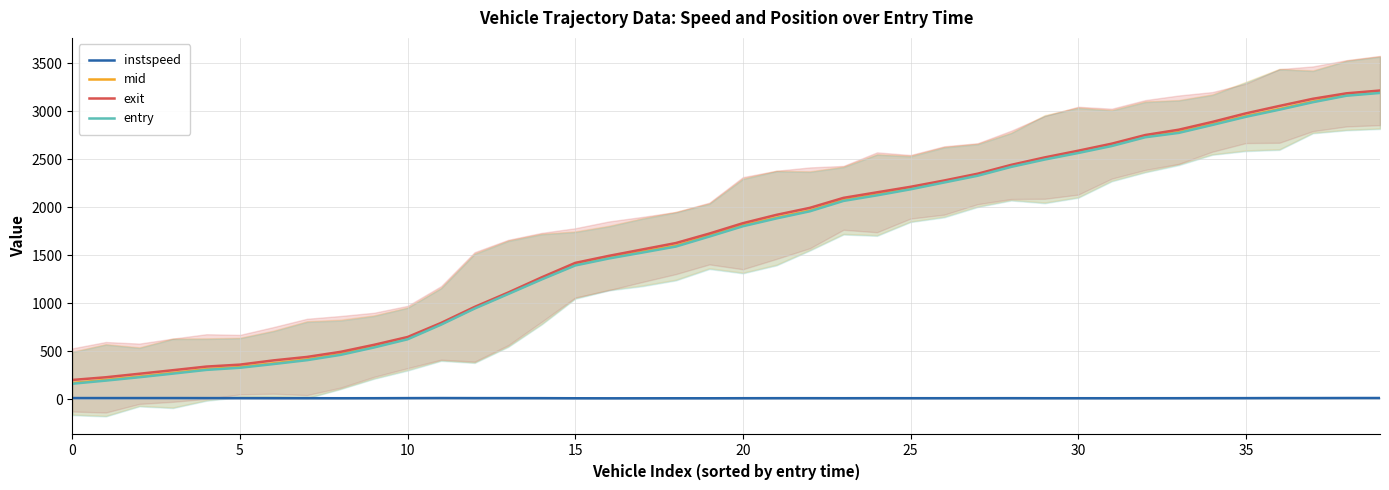

True or false: exit and instspeed intersect in this chart.

False